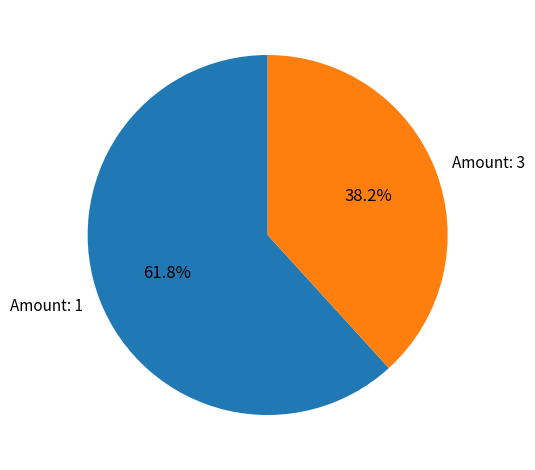

How many segments does this pie chart have?

2